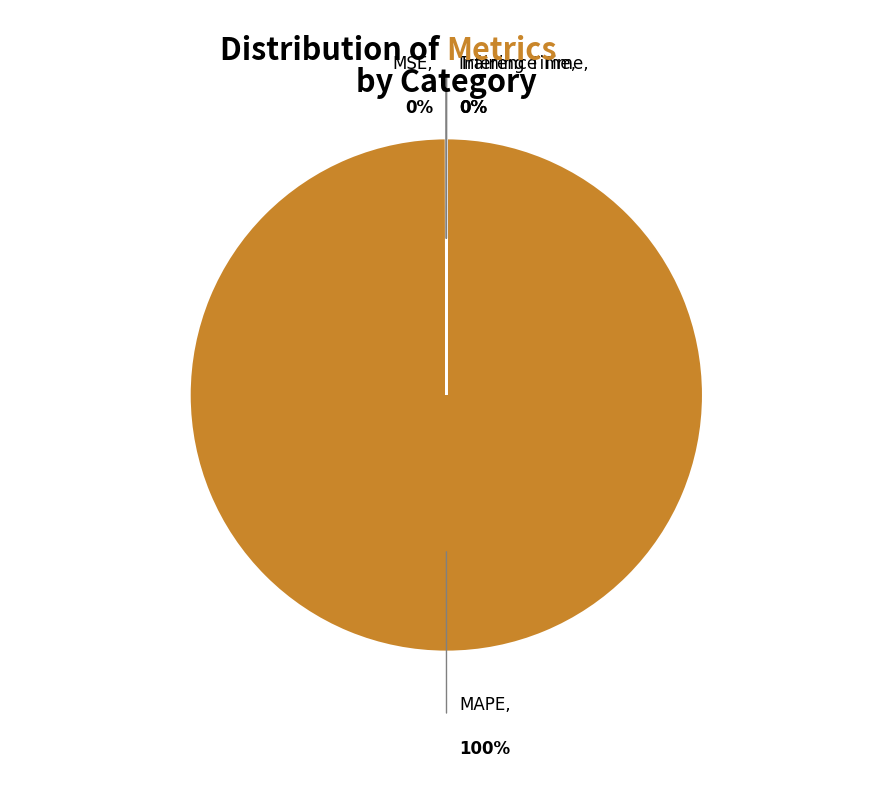

Combined, do Training Time and MAPE account for over 50%?

Yes